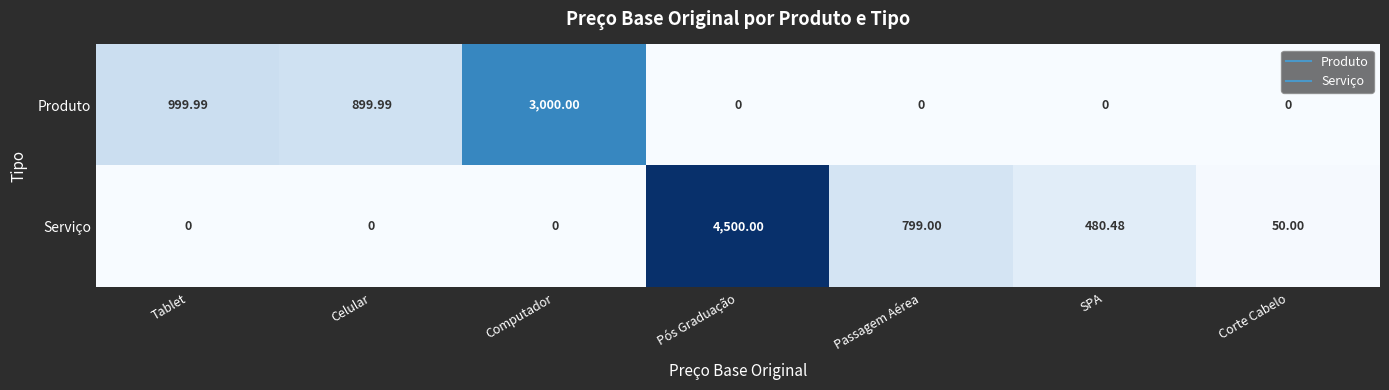

At which category is the sum across all series the highest?

Pós Graduação